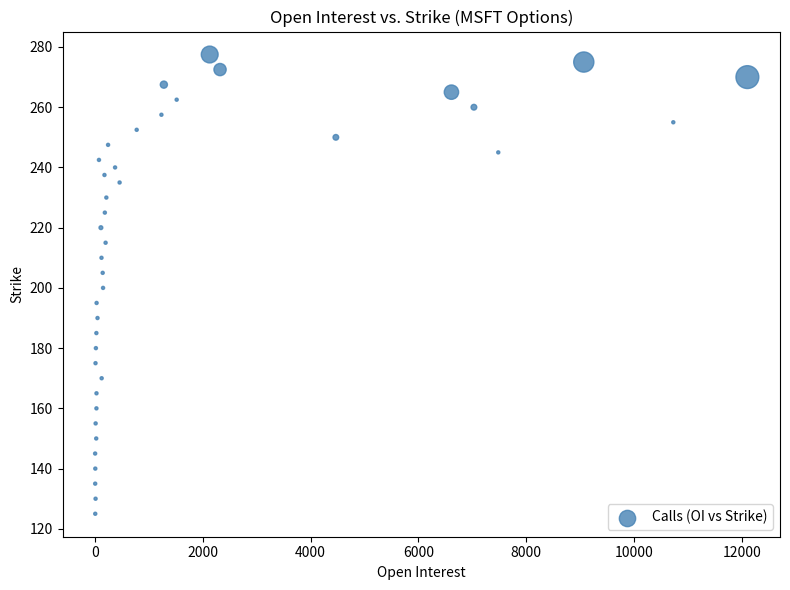

What is the range of X values (max minus min)?

12104.0